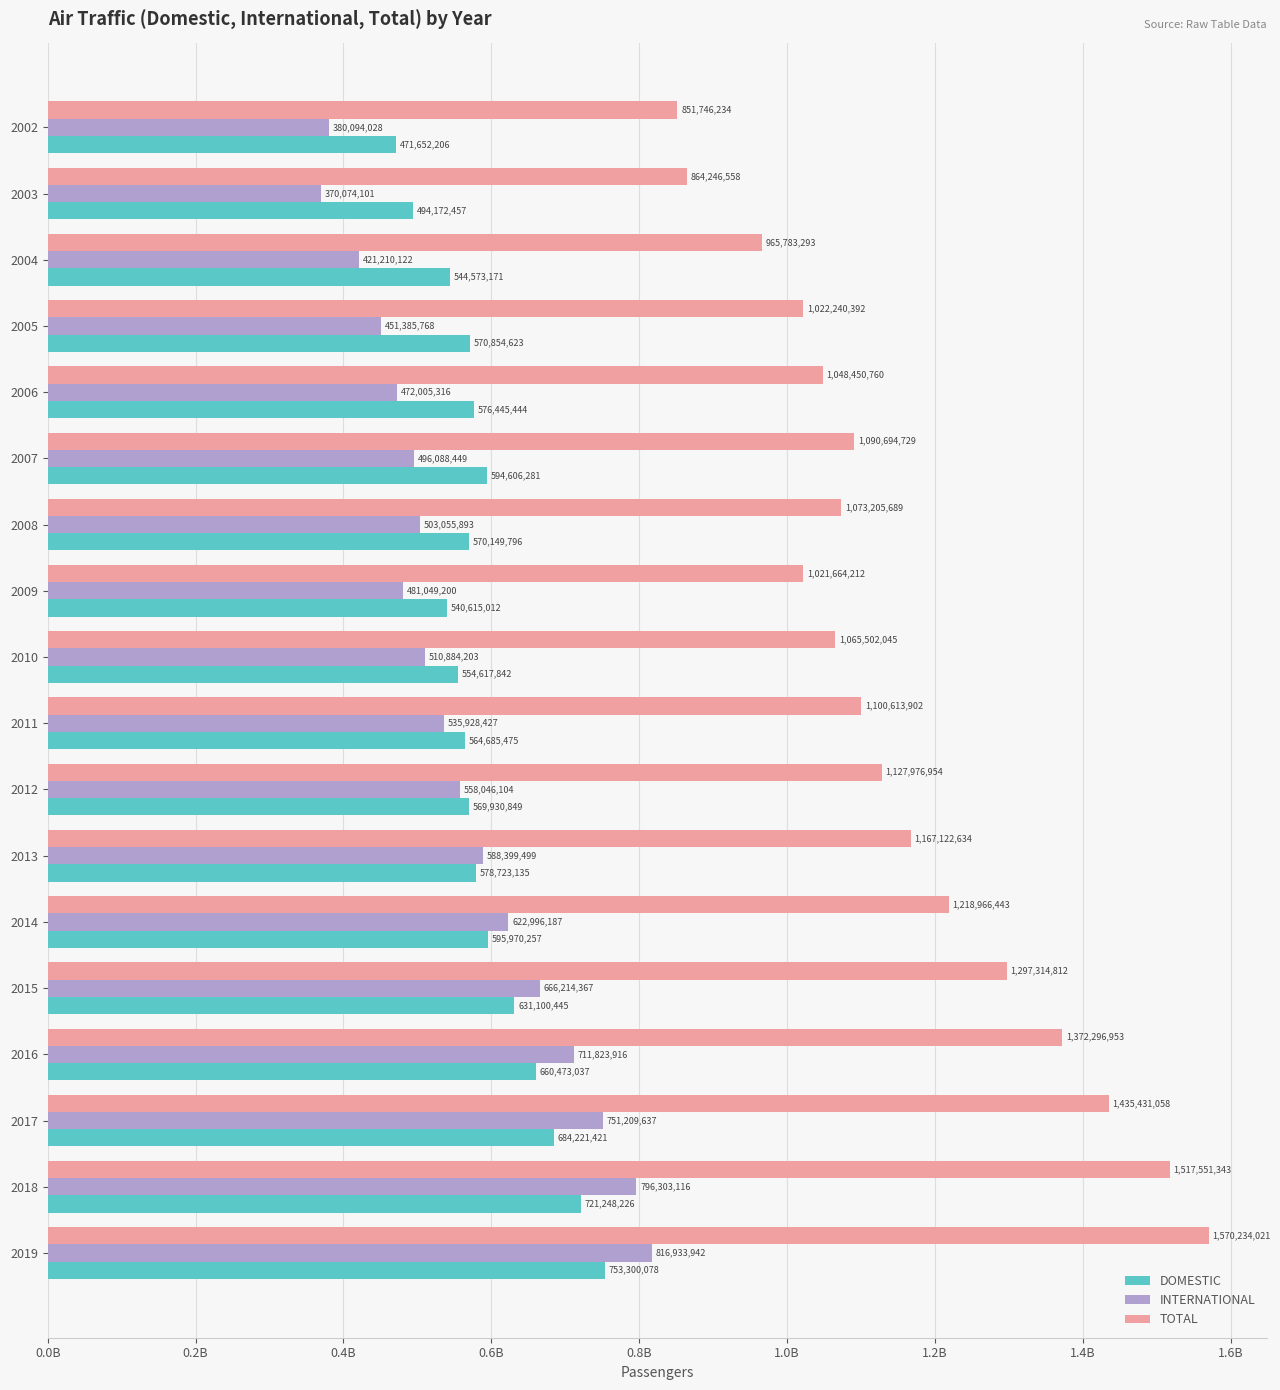

What are all the series names shown in the legend?

DOMESTIC, INTERNATIONAL, TOTAL